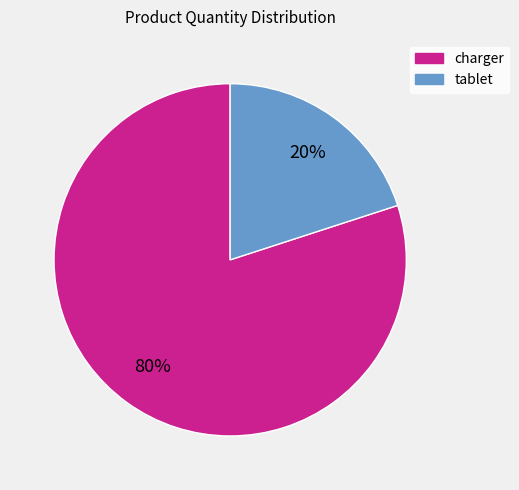

To the nearest percent, what is the difference between the tablet and charger slice percentages?

60%